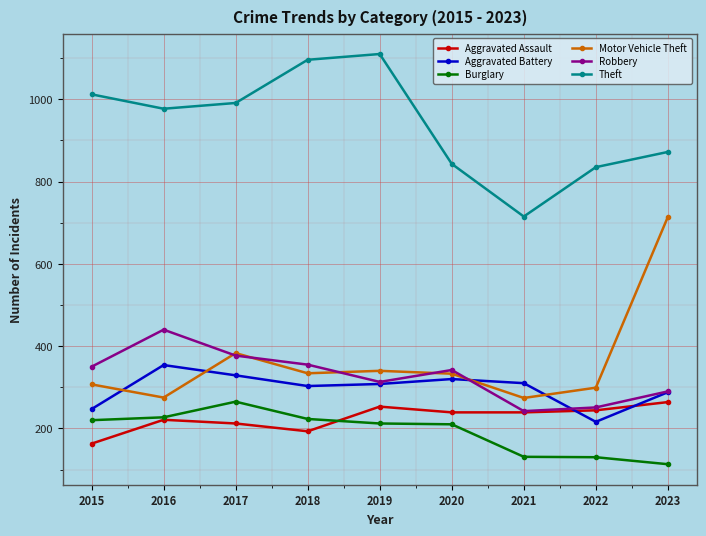

Is this an area chart (filled region under the line)?

No